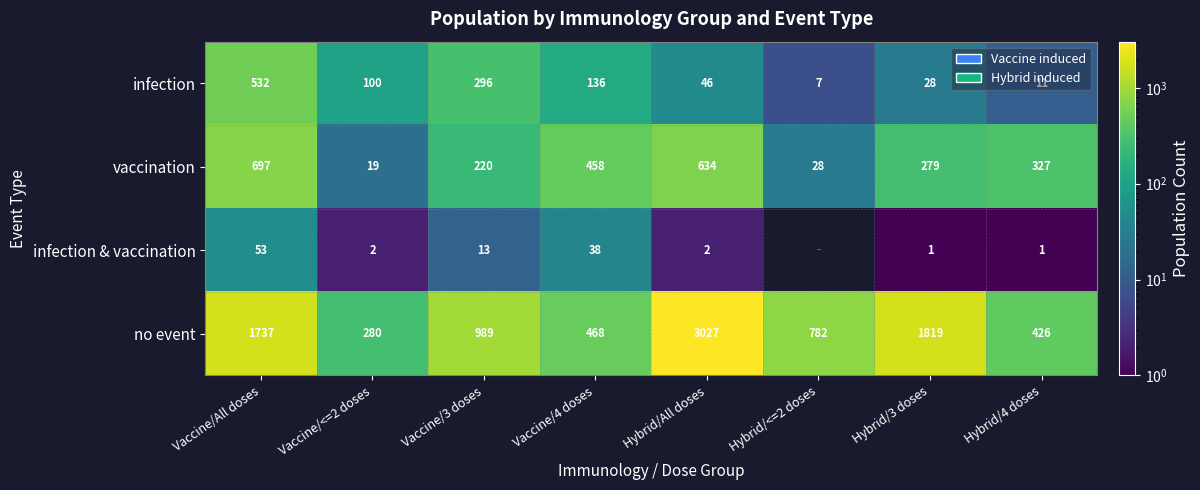

At which label does infection first exceed 100?

Vaccine/All doses